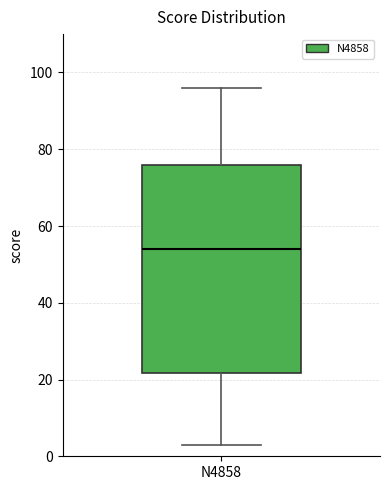

Read this box plot against the y-axis: the position of the median line, the range covered by the box, and the ends of both whiskers. The values are not printed on the chart, so give them approximately, as read against the axis.

median 54, box 22 to 76, whiskers 4 to 96